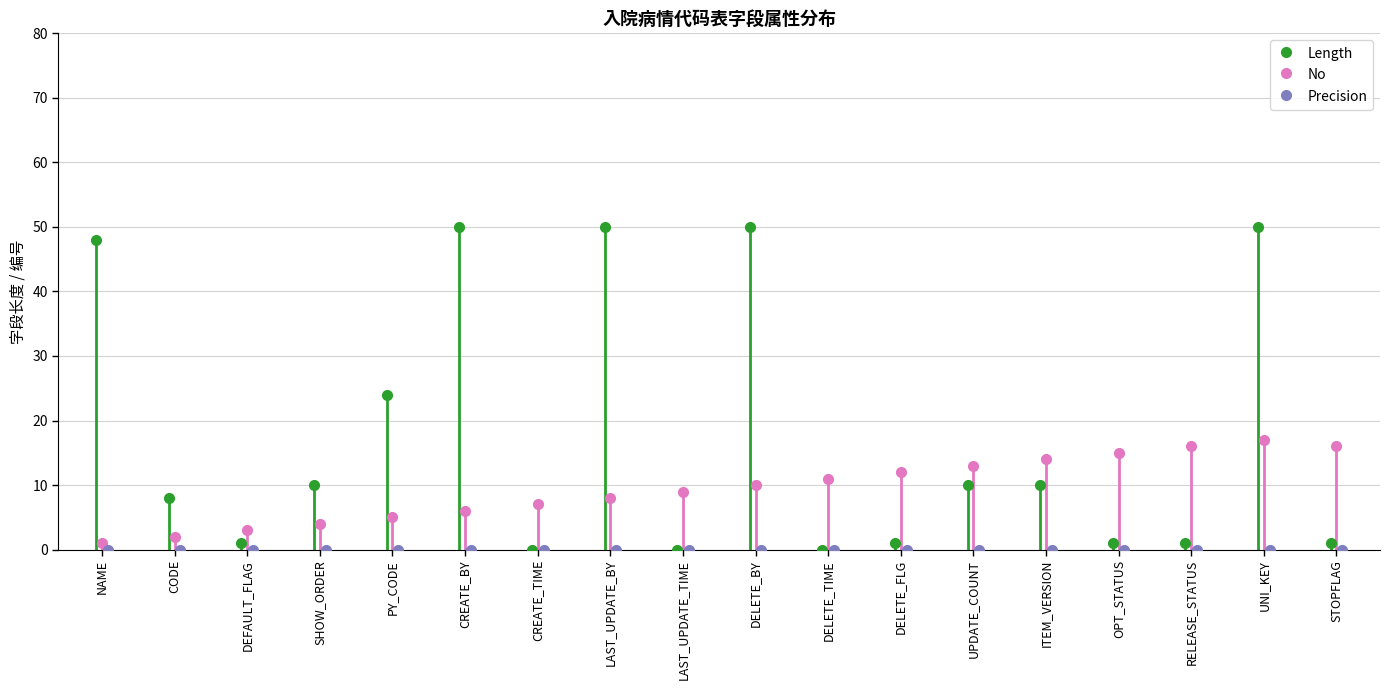

List the series in order of their overall mean, highest first.

Length, No, Precision